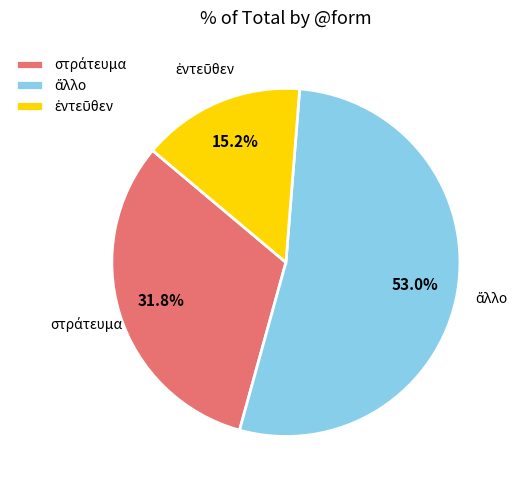

Is there a majority slice in this chart?

Yes